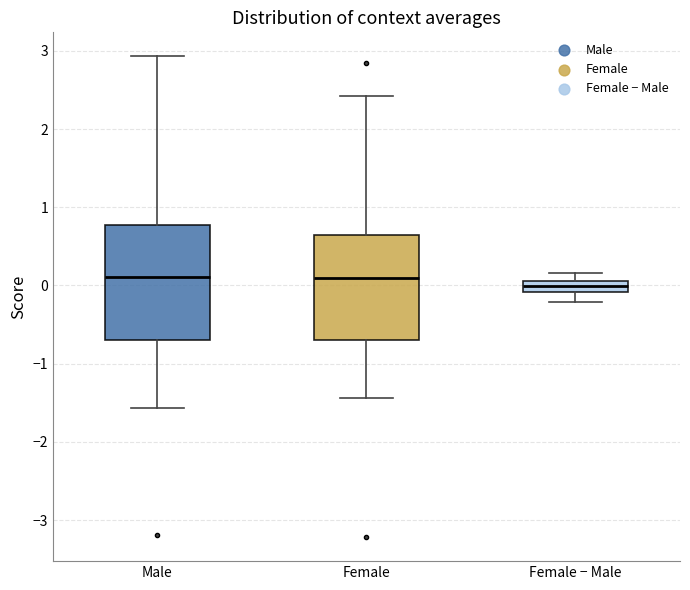

Where does the median line of the box for Female − Male sit on the y-axis? The values are not printed on the chart, so give them approximately, as read against the axis.

0.0